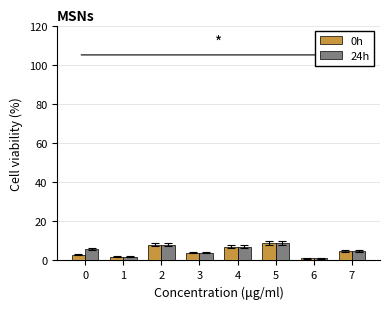

Is the value of 24h at 0 greater than the value of 0h at 5?

No